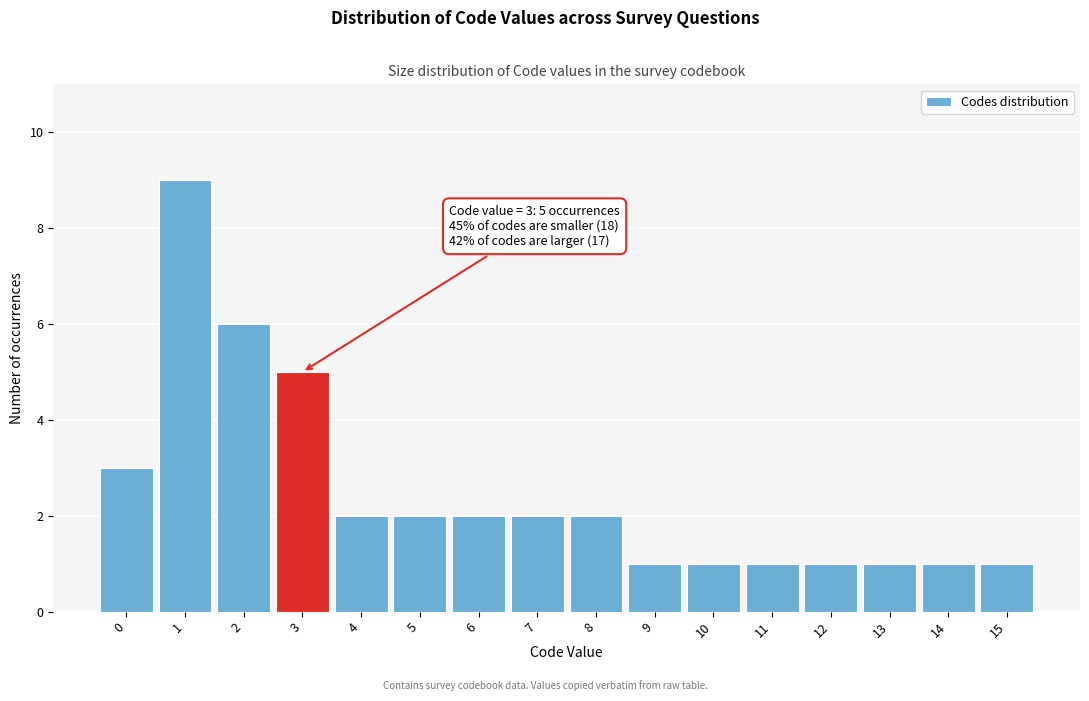

Reading right to left, list all the values displayed in this chart.

15=1	14=1	13=1	12=1	11=1	10=1	9=1	8=2	7=2	6=2	5=2	4=2	3=5	2=6	1=9	0=3